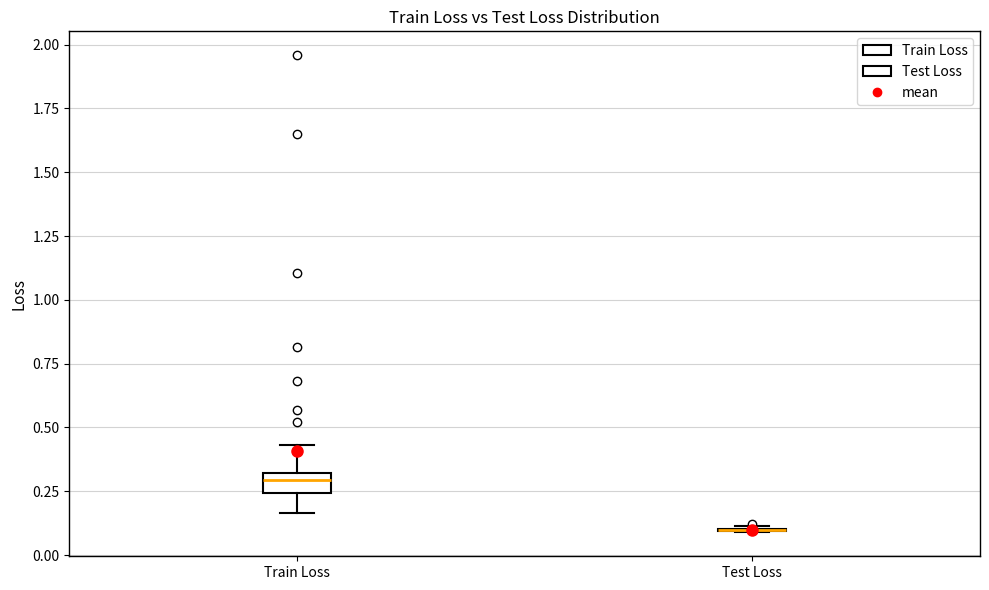

Reading left to right, read every box against the y-axis: the position of its median line, the range the box covers, and the ends of its whiskers. The values are not printed on the chart, so give them approximately, as read against the axis.

Train Loss: median 0.30 (just below the box's upper edge), box 0.25 to 0.30, whiskers 0.15 to 0.45
Test Loss: box collapsed to a line at 0.10, whiskers 0.10 to 0.10